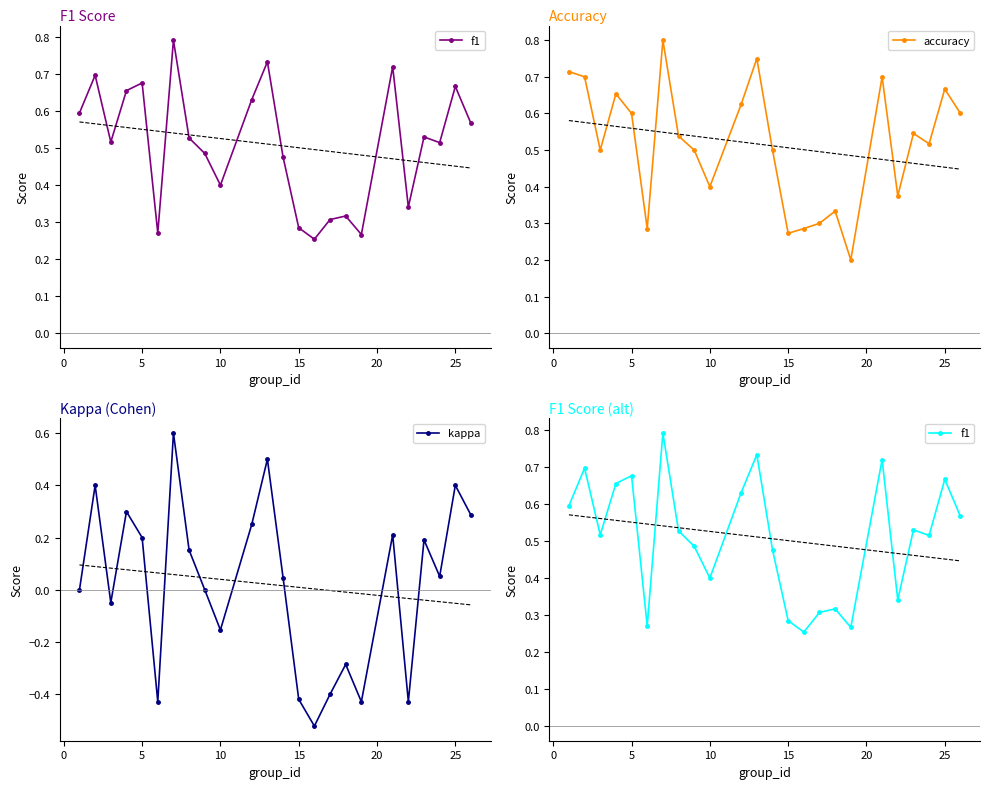

Is this an area chart (filled region under the line)?

No